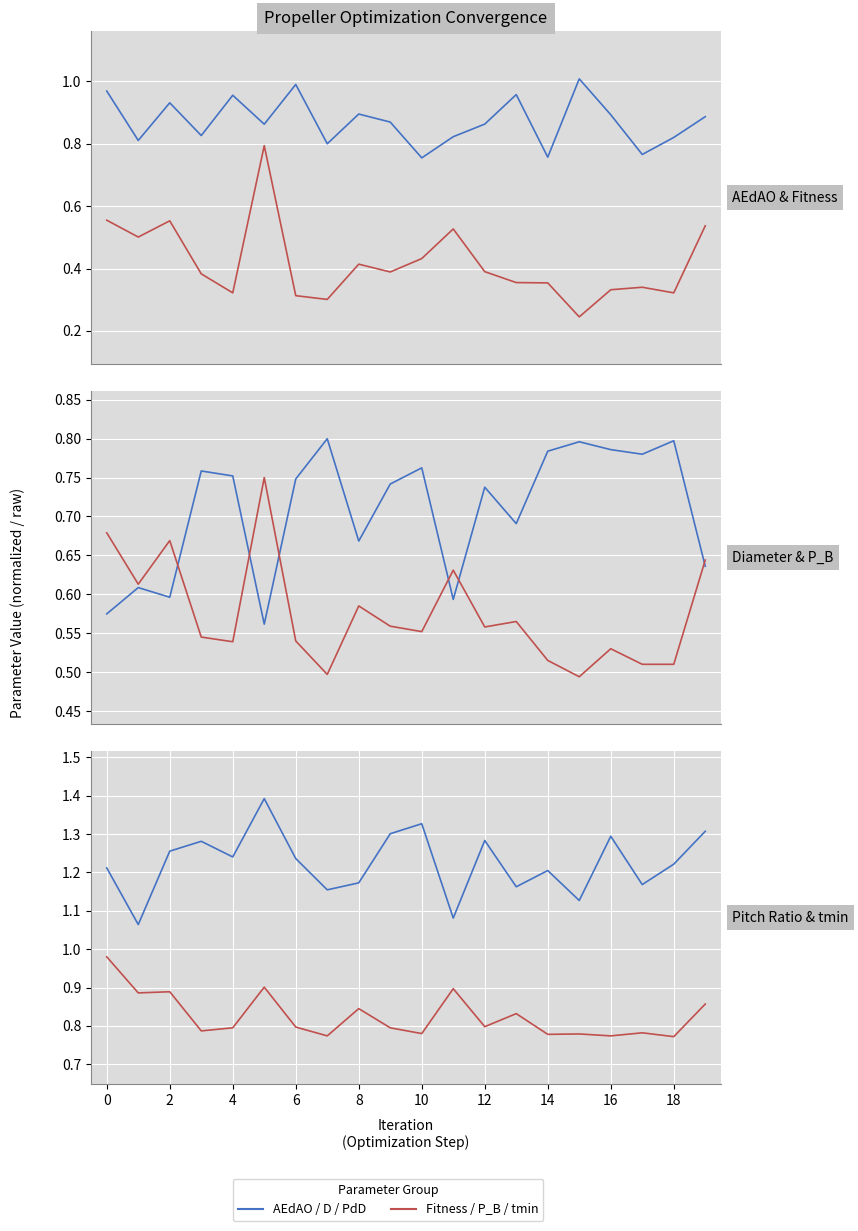

How many data points does each series have?

20